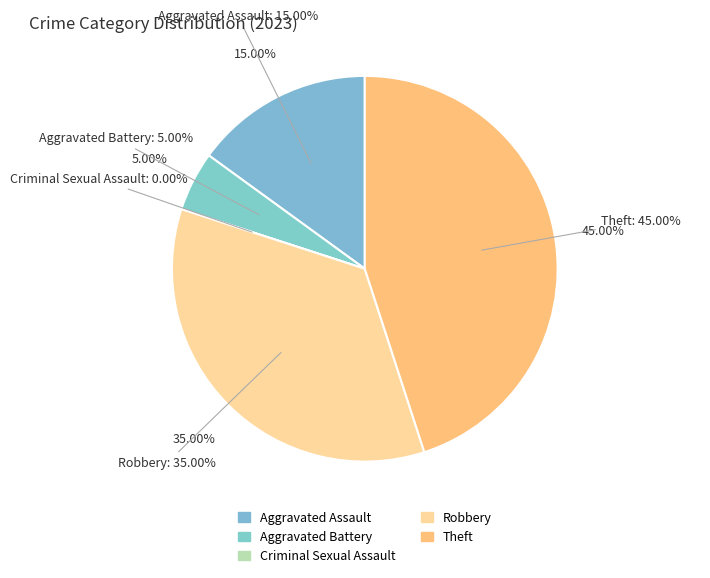

How many segments does this pie chart have?

5